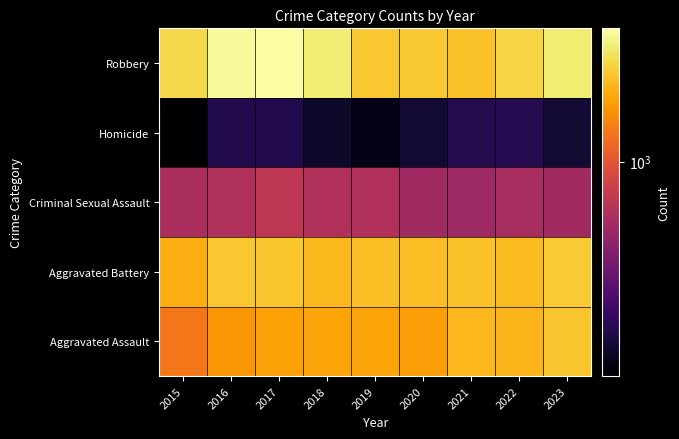

At how many categories does at least one series exceed 2380?

6